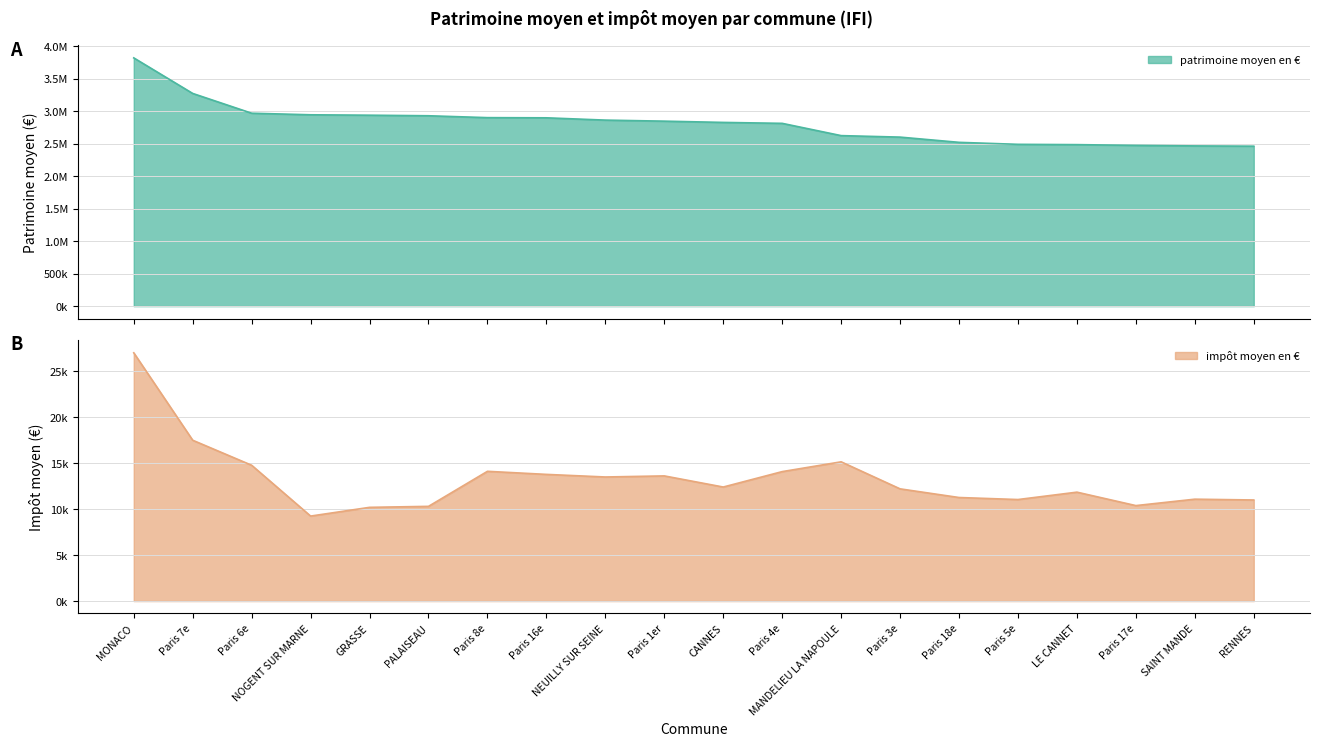

What is the difference between the maximum and minimum values in the patrimoine moyen en € series?

1359023